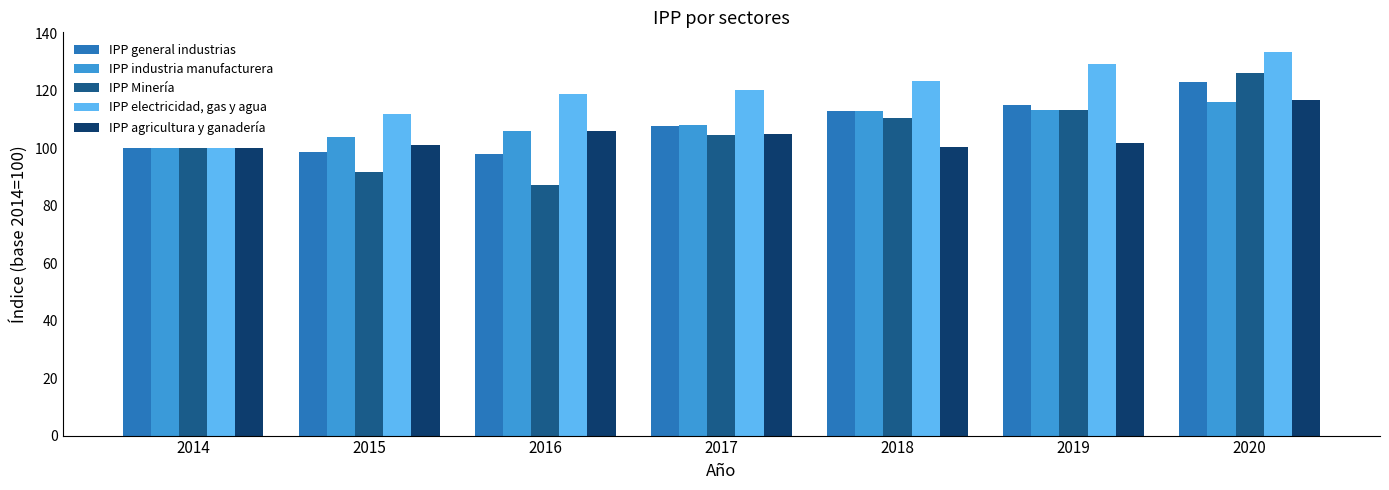

List the series in order of their peak value, highest first.

IPP electricidad, gas y agua, IPP Minería, IPP general industrias, IPP agricultura y ganadería, IPP industria manufacturera